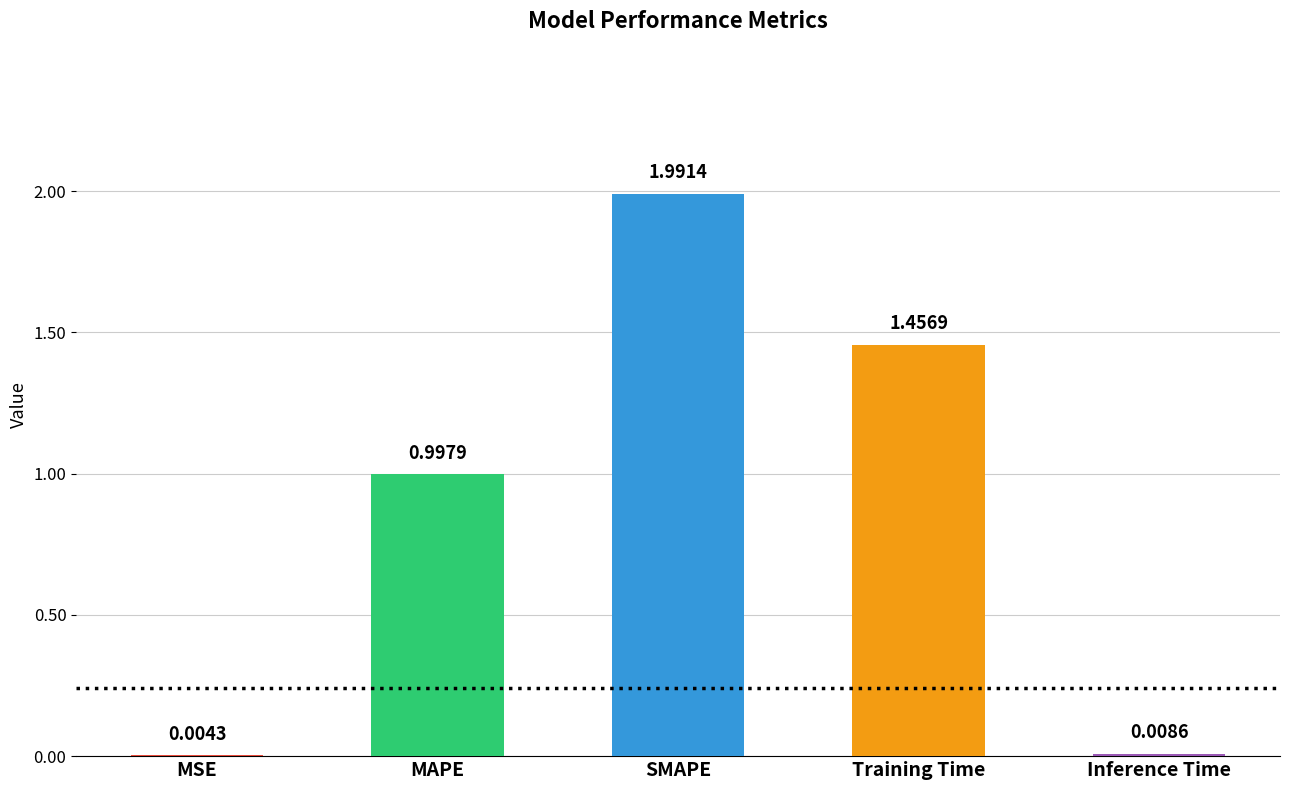

At which category does the chart reach its peak across all series?

SMAPE